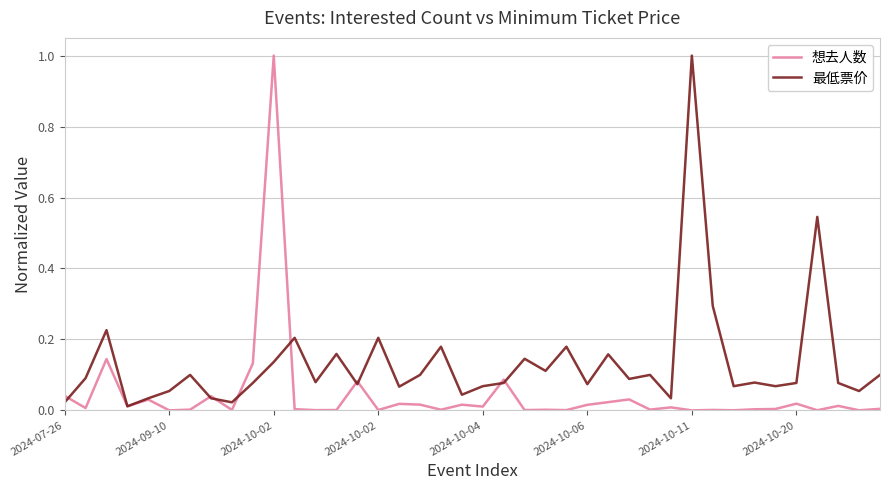

Which series has the largest total across all categories?

最低票价